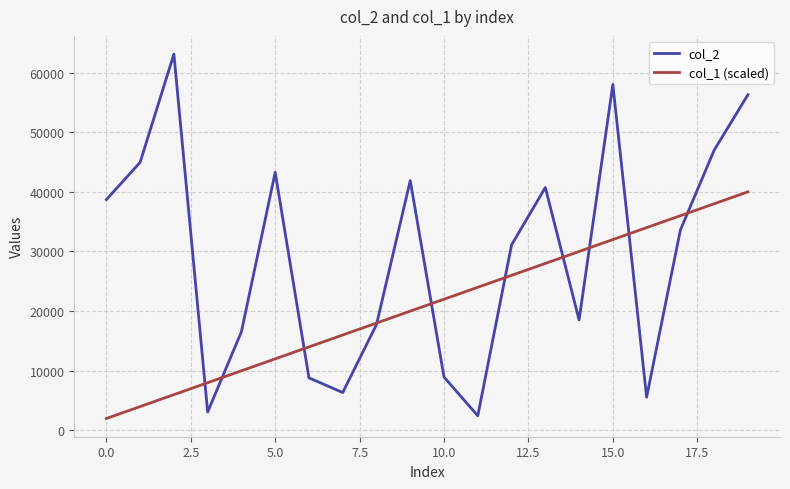

Rank the series by their maximum value, from highest to lowest.

col_2, col_1 (scaled)